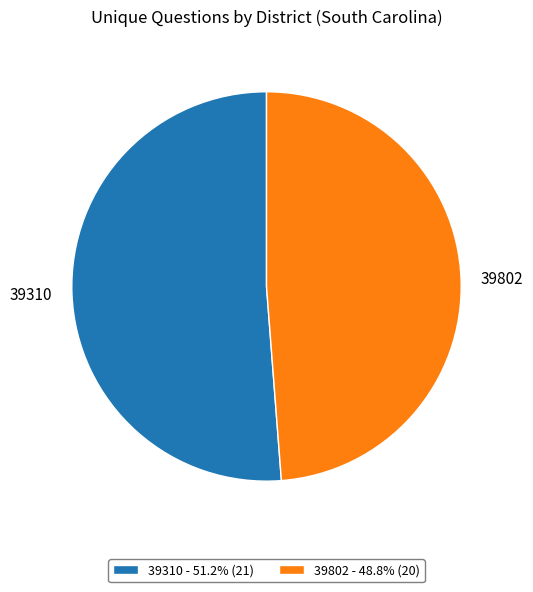

Is there a majority slice in this chart?

Yes